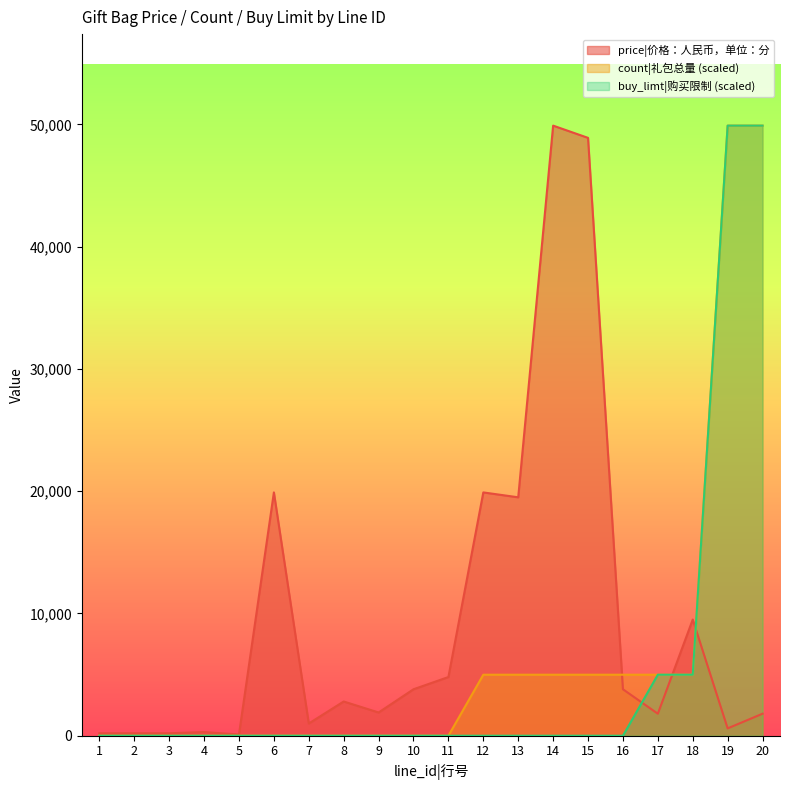

What are all the series names shown in the legend?

price|价格：人民币，单位：分, count|礼包总量 (scaled), buy_limt|购买限制 (scaled)